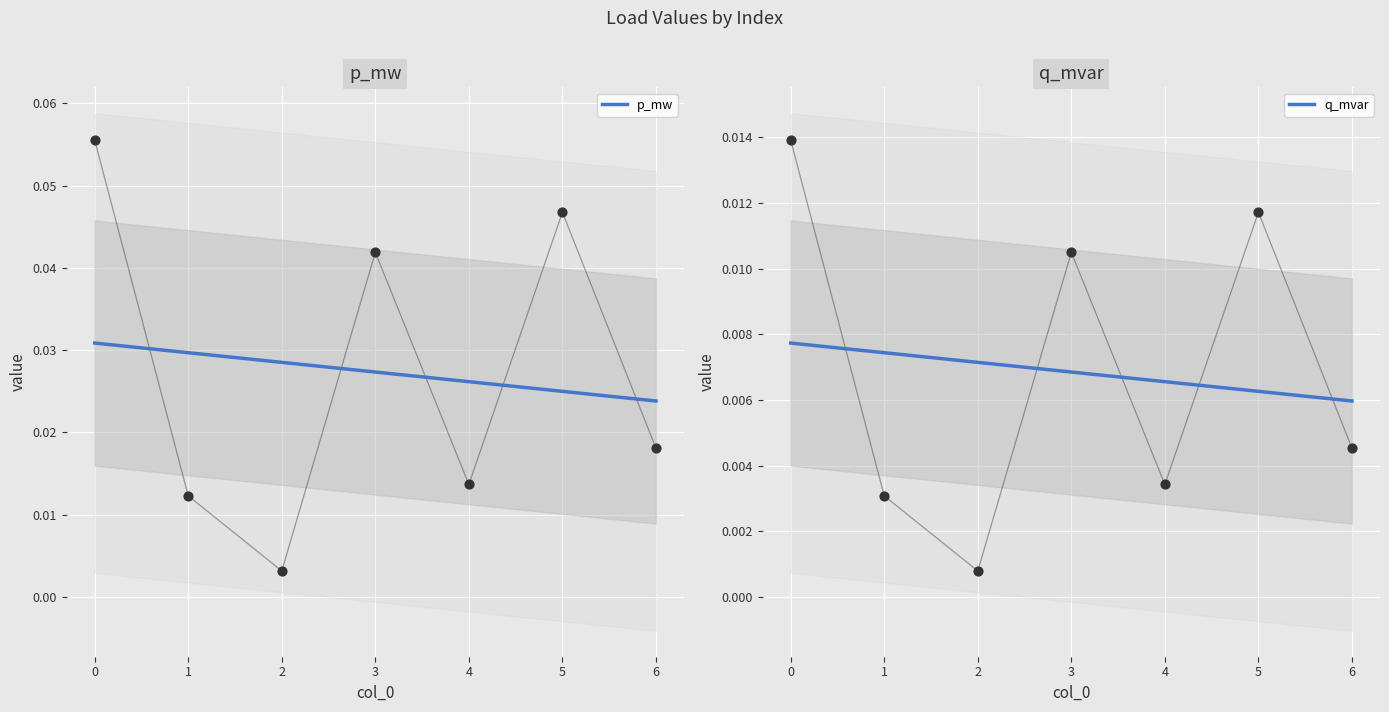

Which series has the largest total across all categories?

p_mw